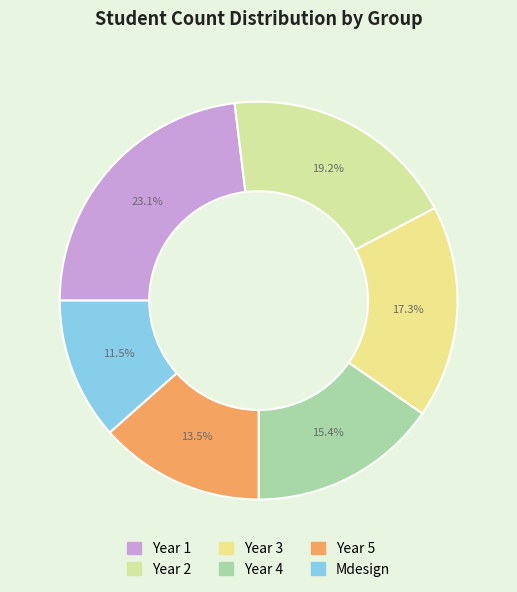

What portion of the pie excludes Year 1?

76.9%